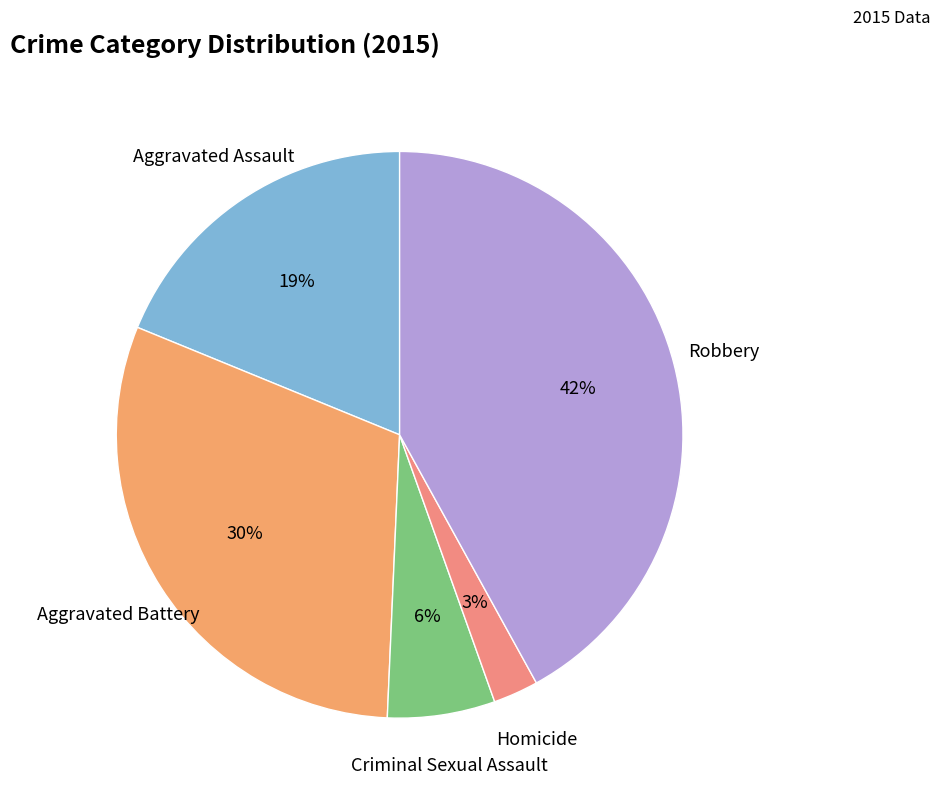

Approximately how many times larger is the value at Criminal Sexual Assault compared to Robbery?

0.1